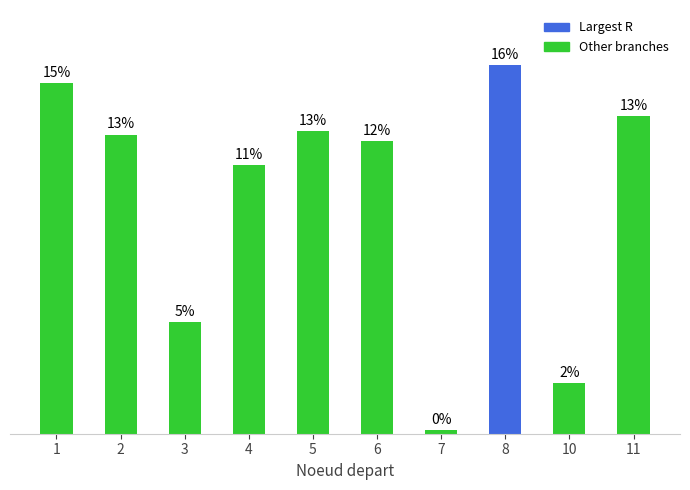

Between 5 and 1, which is larger?

1